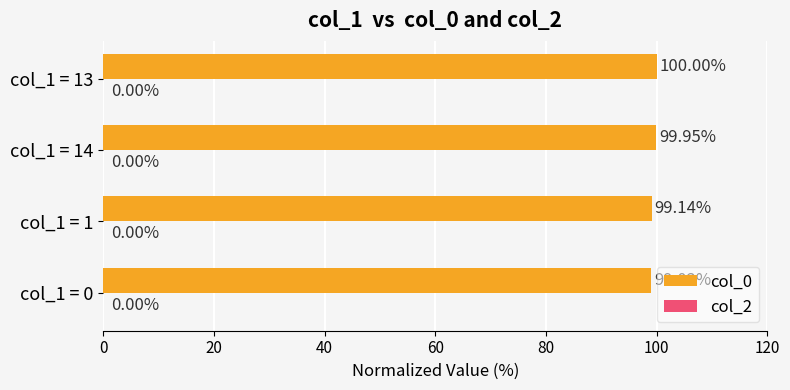

Approximately how many times larger is the value at col_1 = 13 compared to col_1 = 0?

1.0